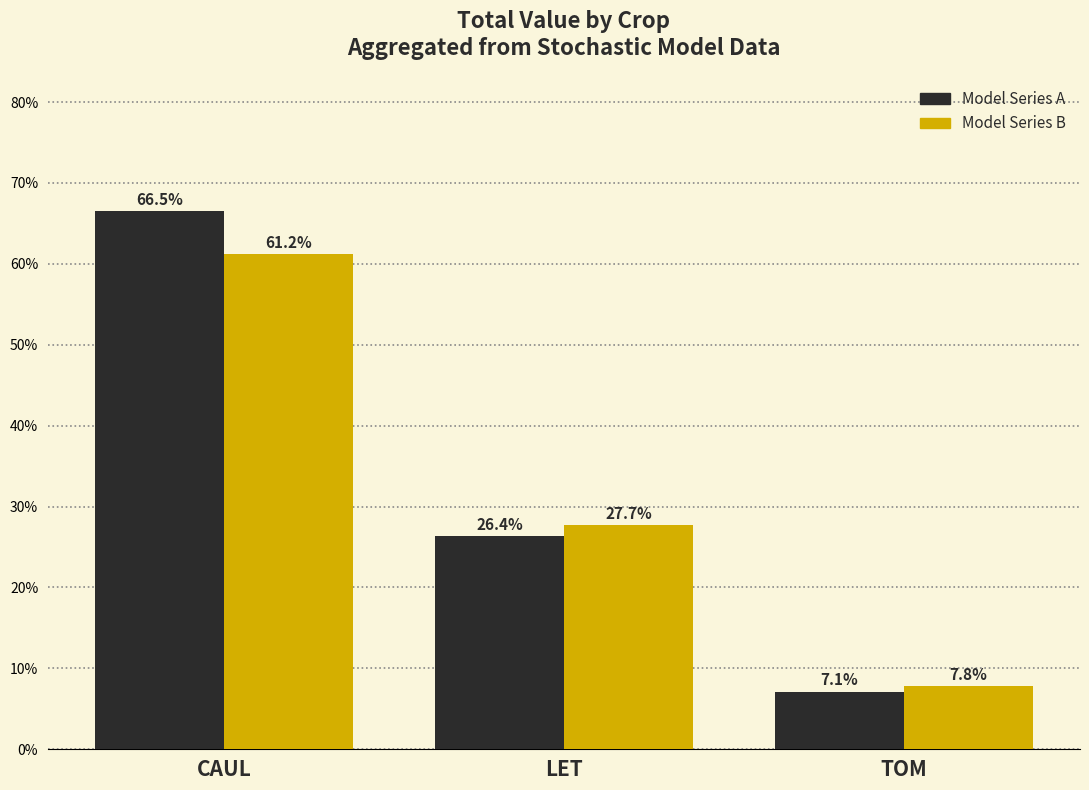

The Model Series B series shows 27.7 at LET. True or false?

True